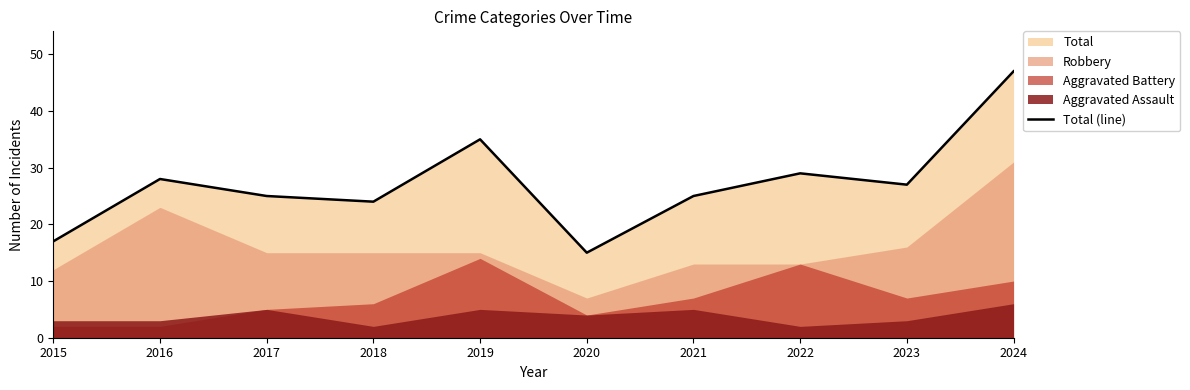

What is the sum of the values at 2015 and 2023?

44